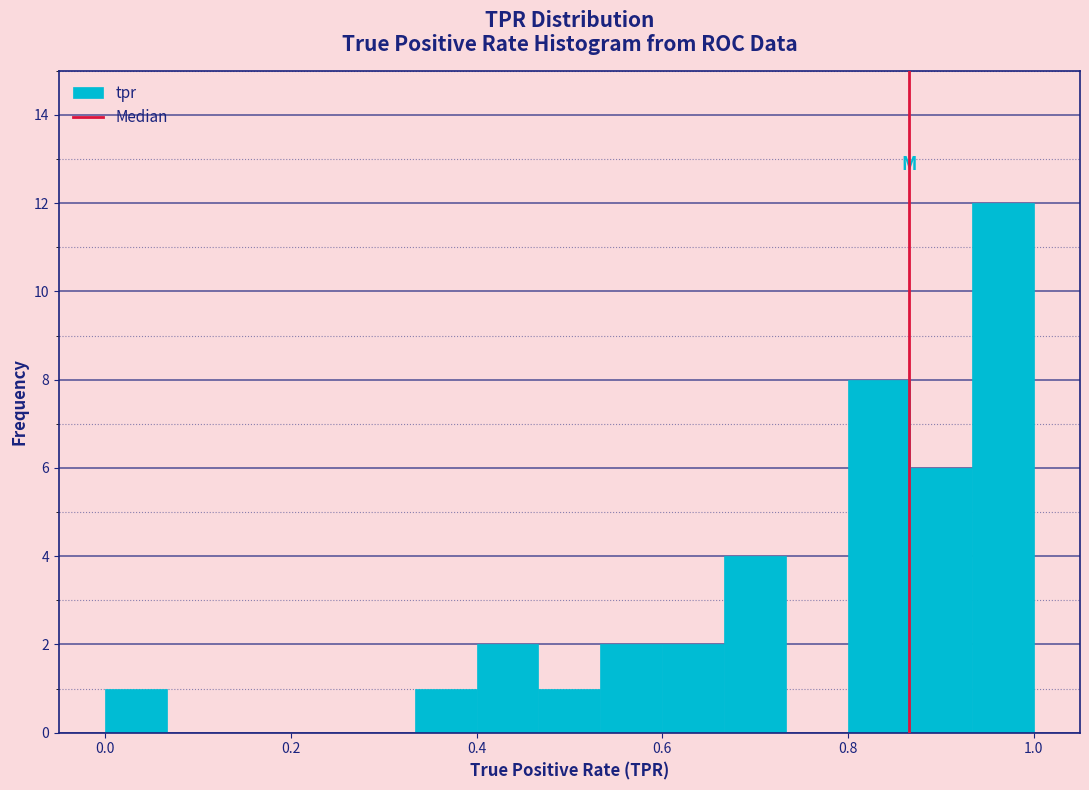

Around what value on the x-axis is the tallest bar? Give the approximate position of its centre, as read against the axis.

0.96